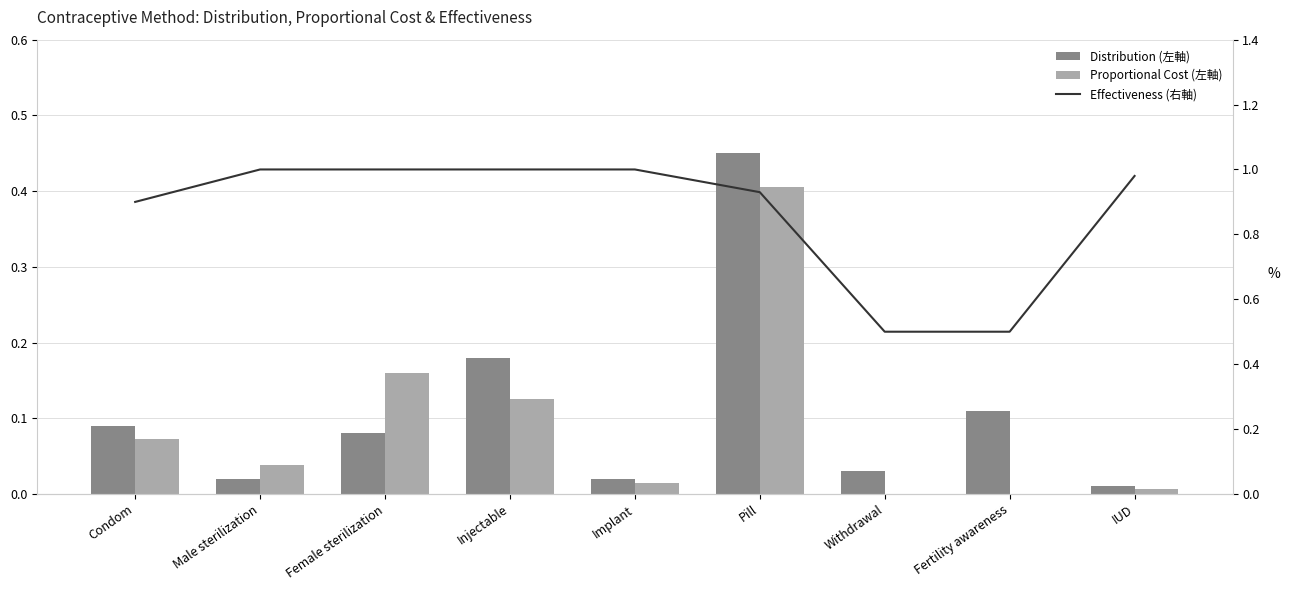

What is the sum of all Distribution (左軸) values?

1.0